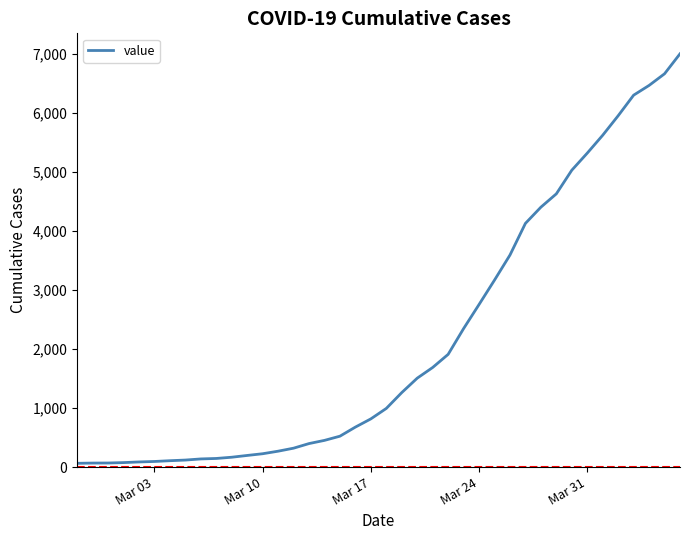

What is the greatest value displayed?

6995